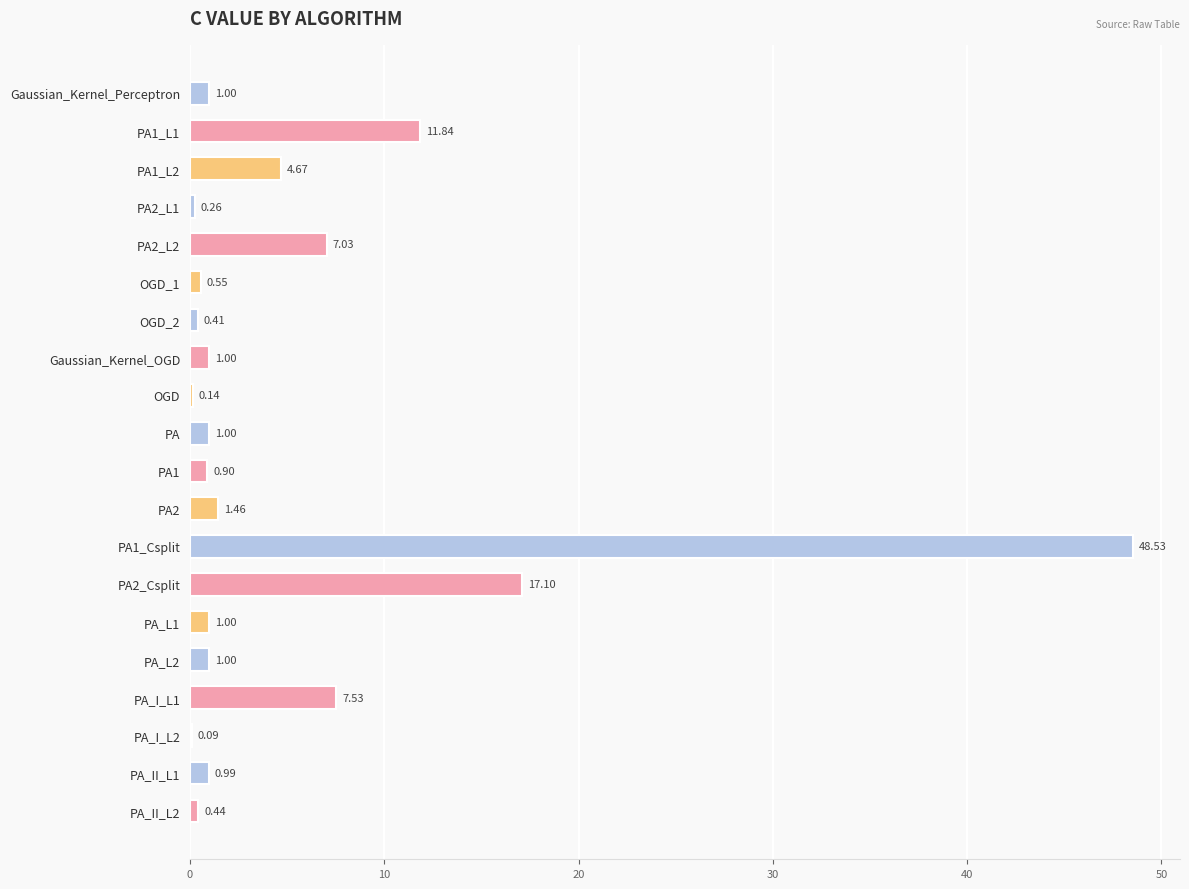

What is the sum of all values?

106.9